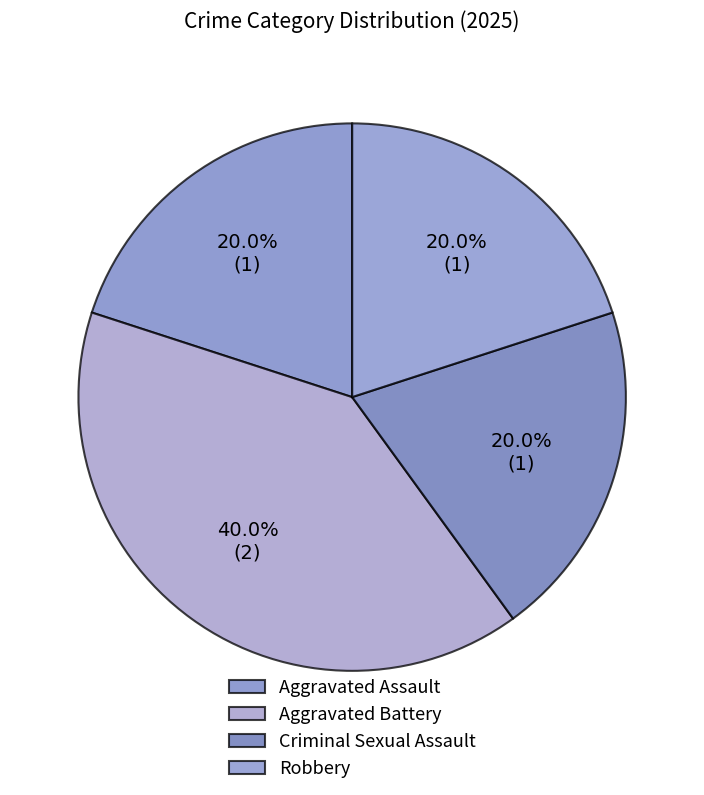

Is it true that Aggravated Assault is 20% of the pie?

True